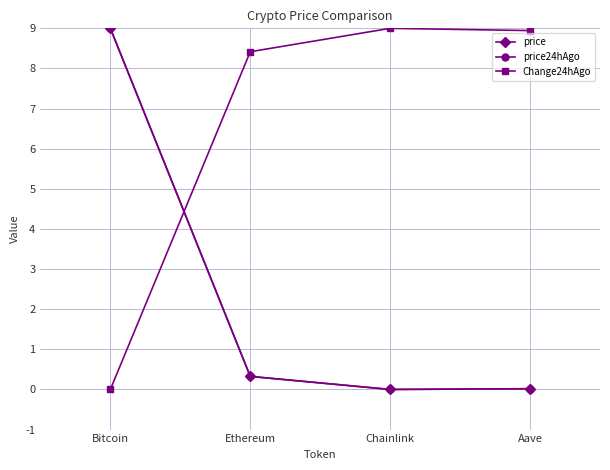

What is the label of the 2nd point from the right?

Chainlink